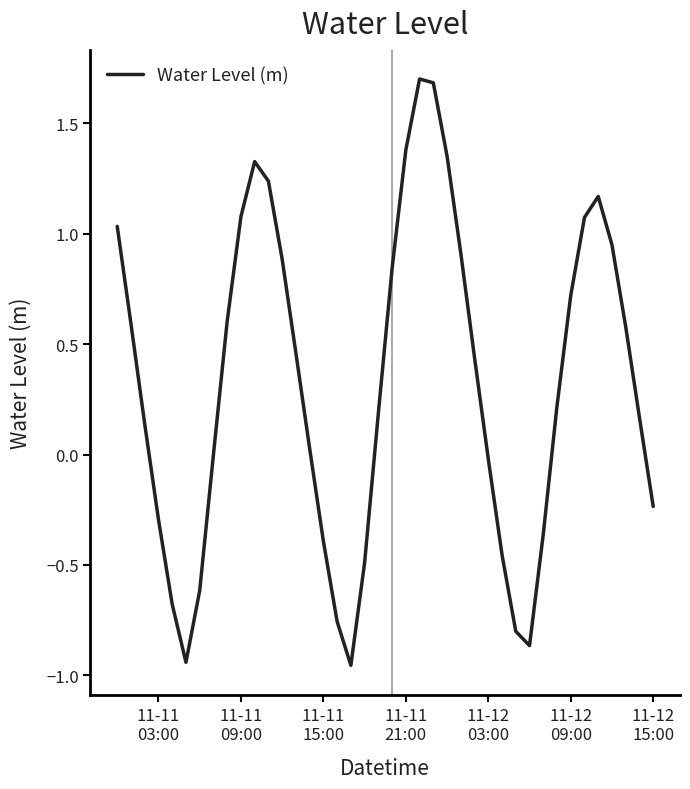

What is the greatest value displayed?

1.7